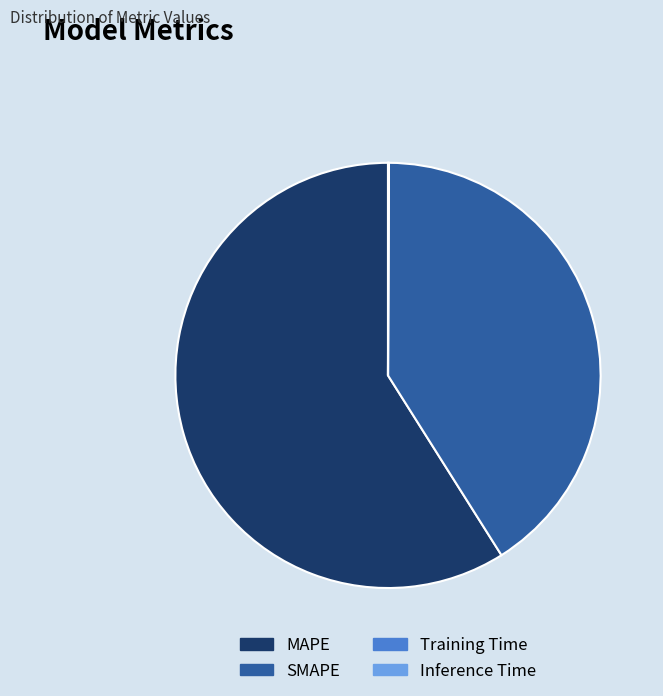

Between SMAPE and MAPE, which is larger?

MAPE